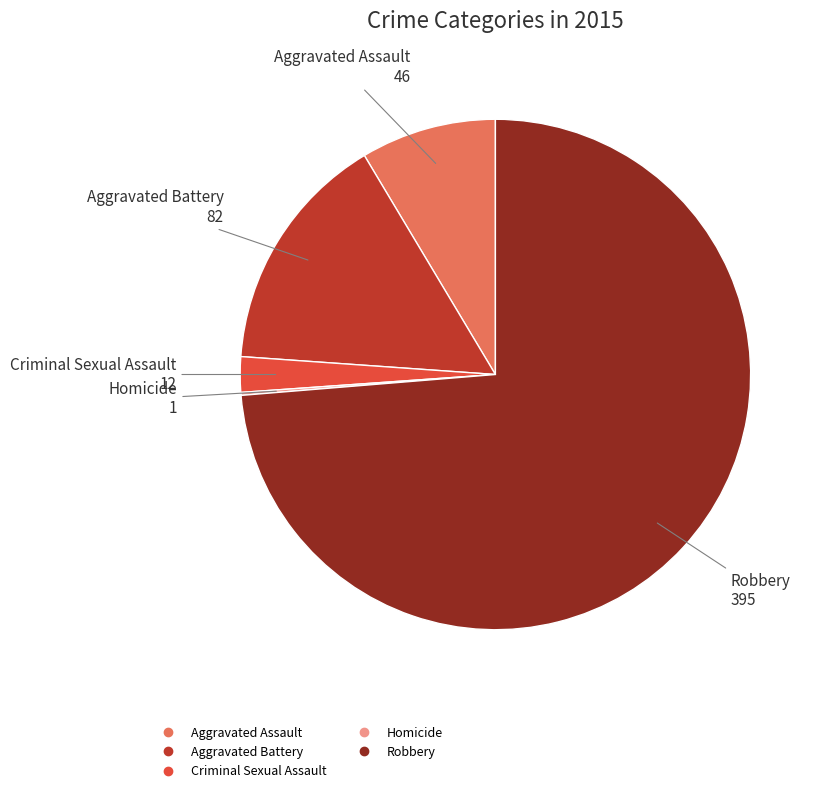

The Aggravated Battery slice represents 27% of the pie. True or false?

False